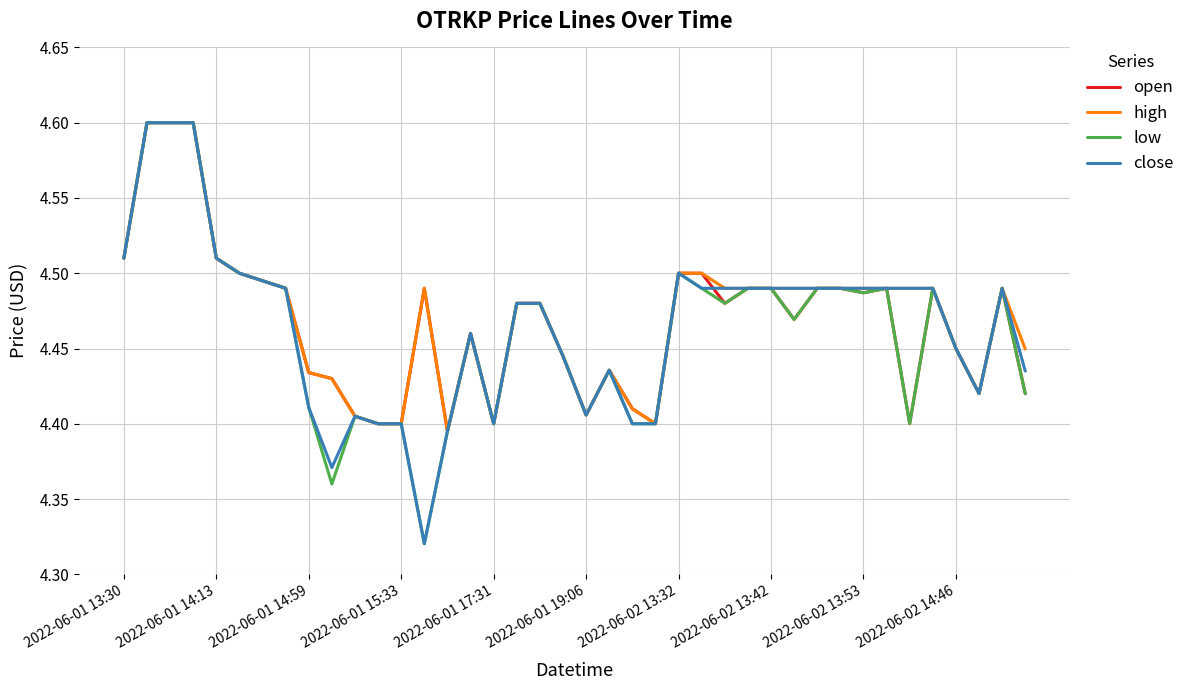

Which series has the largest total across all categories?

high